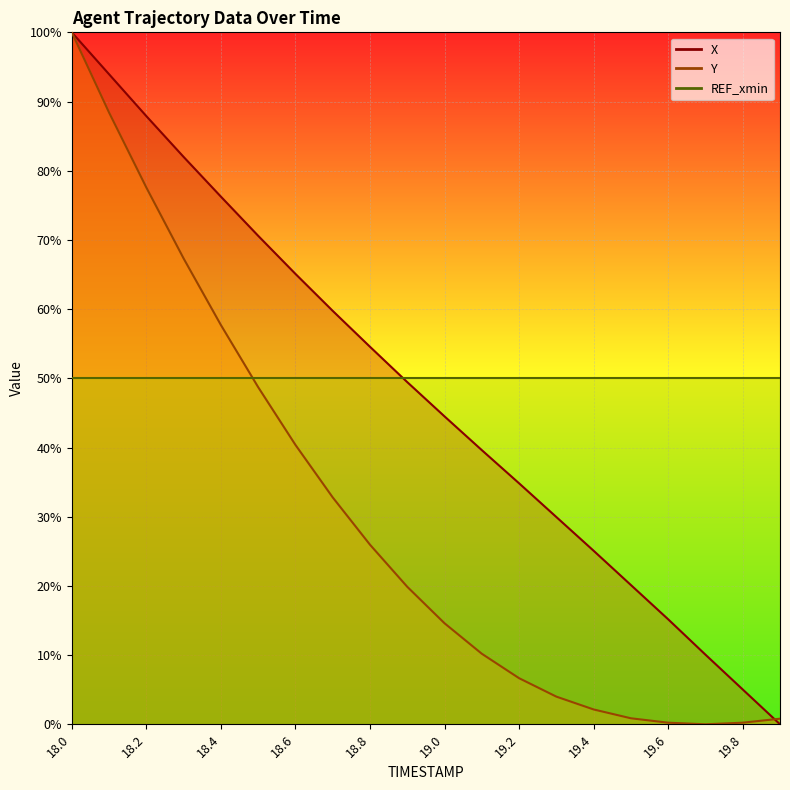

Count the number of categories in the chart.

20